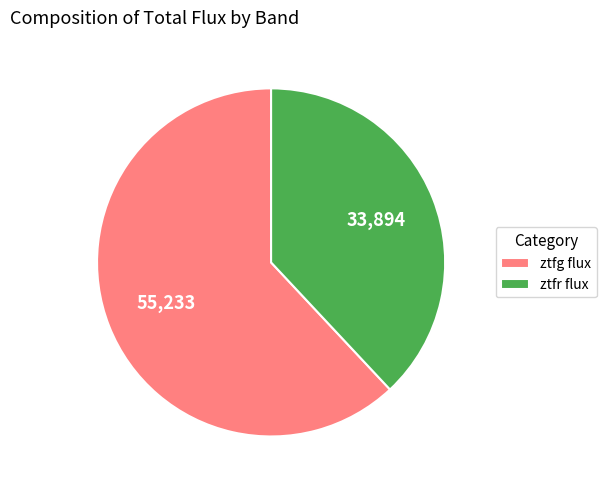

Does ztfr account for over 50% of the chart?

No